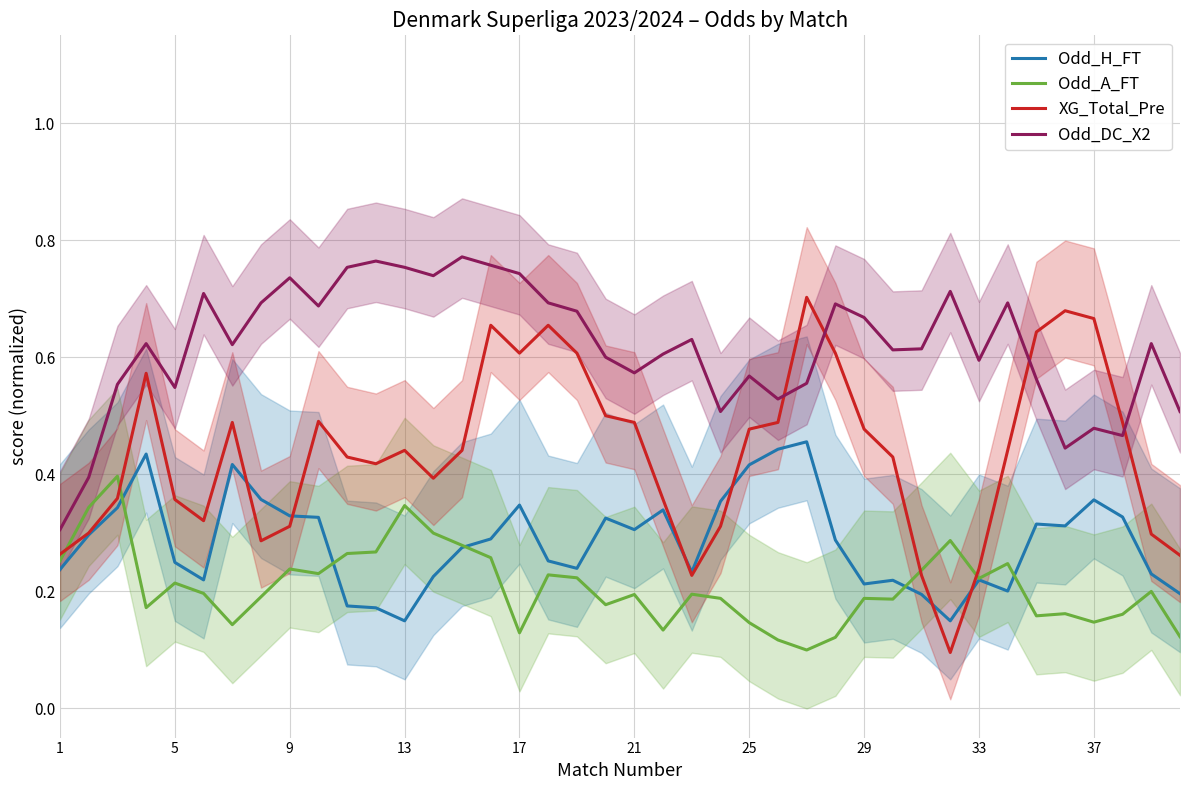

True or false: Odd_H_FT and Odd_DC_X2 intersect in this chart.

False